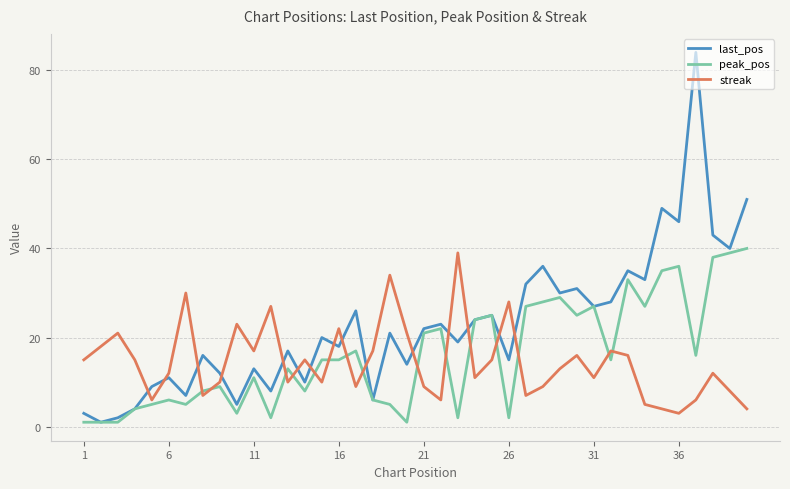

What is the minimum value for streak?

3